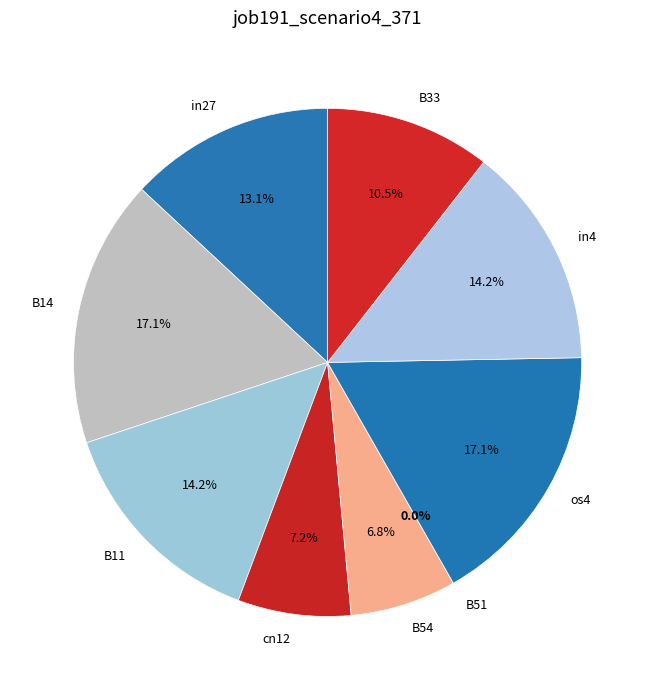

What portion of the pie excludes B14?

82.9%